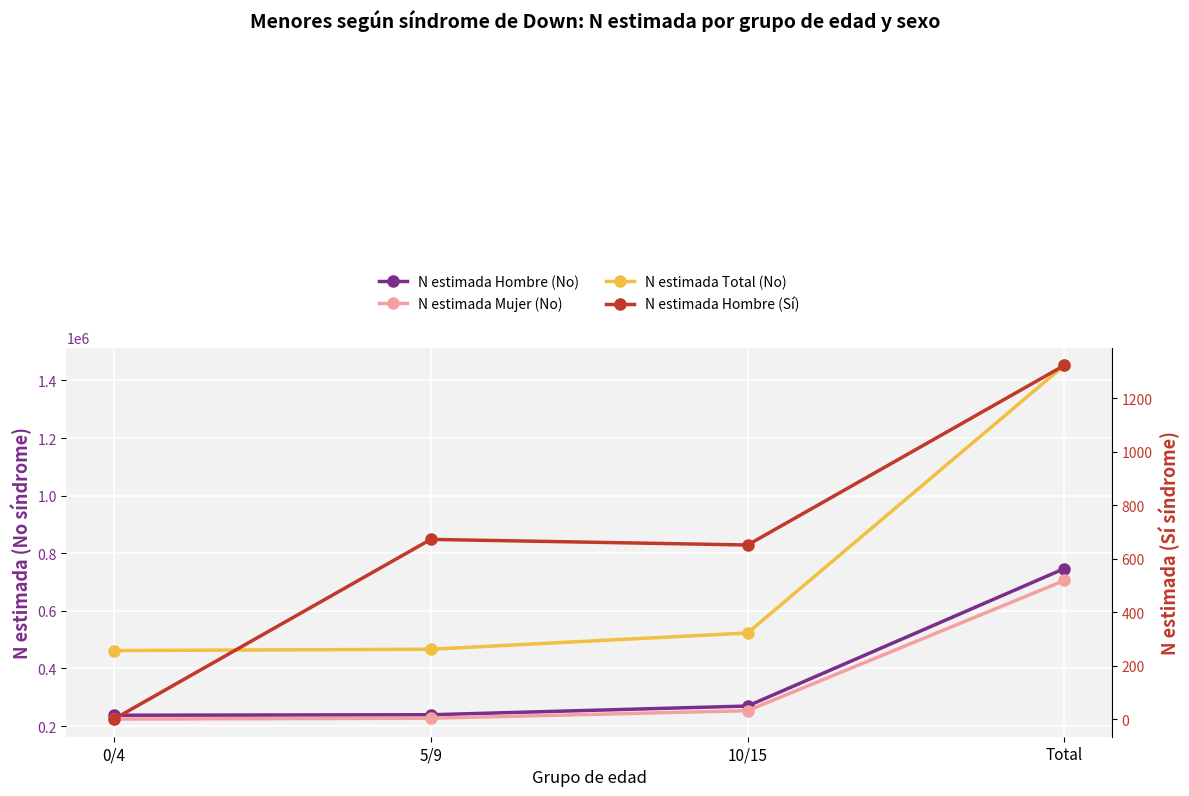

What are all the series names shown in the legend?

N estimada Hombre (No), N estimada Mujer (No), N estimada Total (No), N estimada Hombre (Sí)